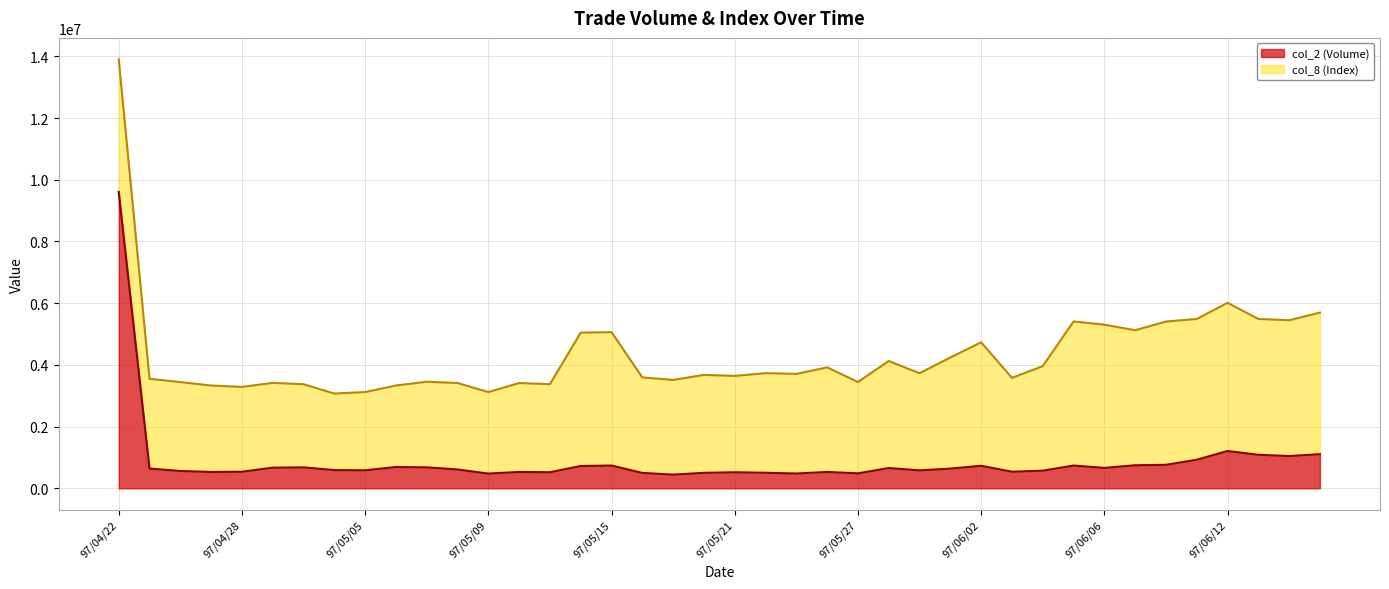

Which label corresponds to the largest value in the chart?

97/04/22